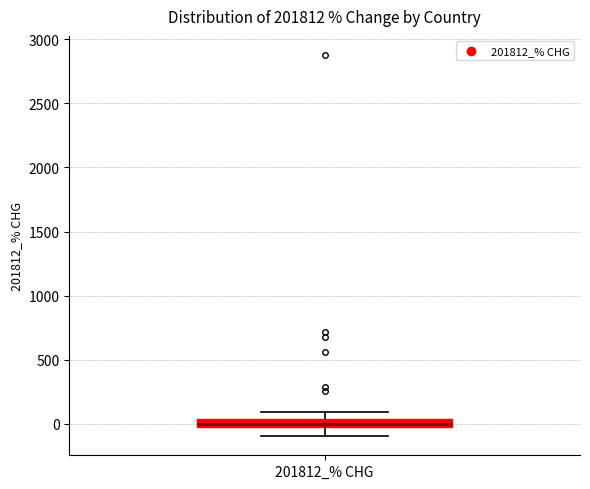

Where does the lower whisker of the box for 201812_% CHG end on the y-axis? The values are not printed on the chart, so give them approximately, as read against the axis.

-100